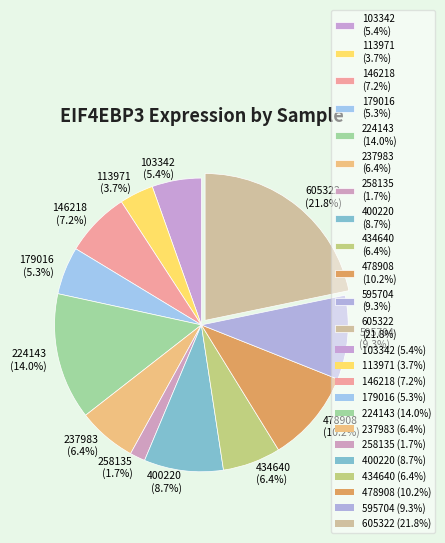

Which slice is the smallest?

258135